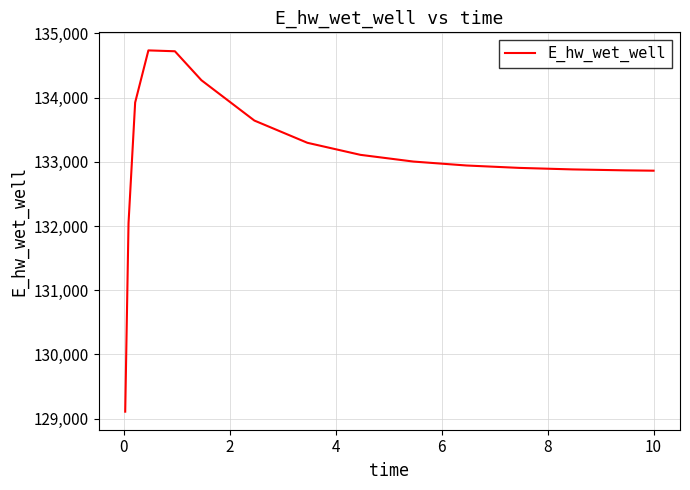

What is the minimum value shown in the chart?

129109.5